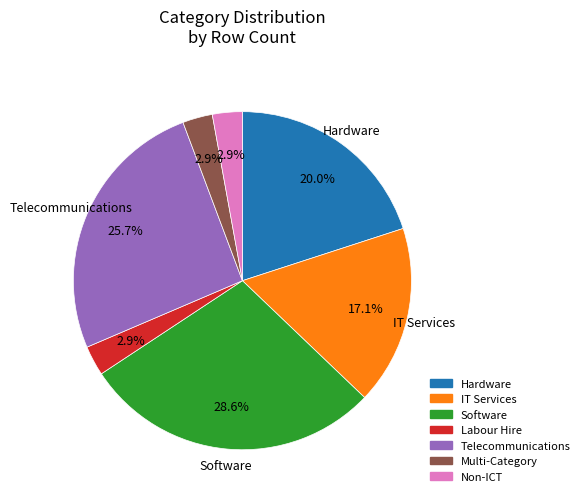

True or false: IT Services accounts for 30% of the total.

False